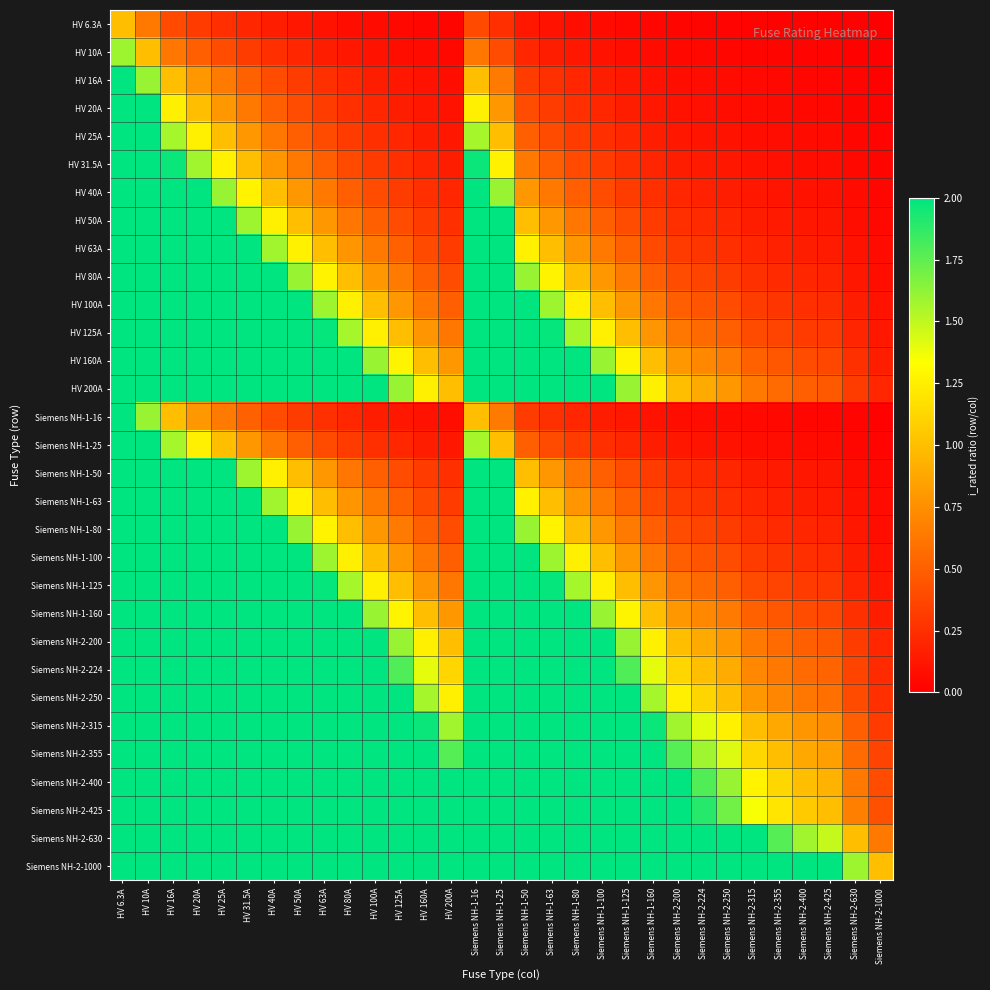

Which series has the largest total across all categories?

Siemens NH-2-1000